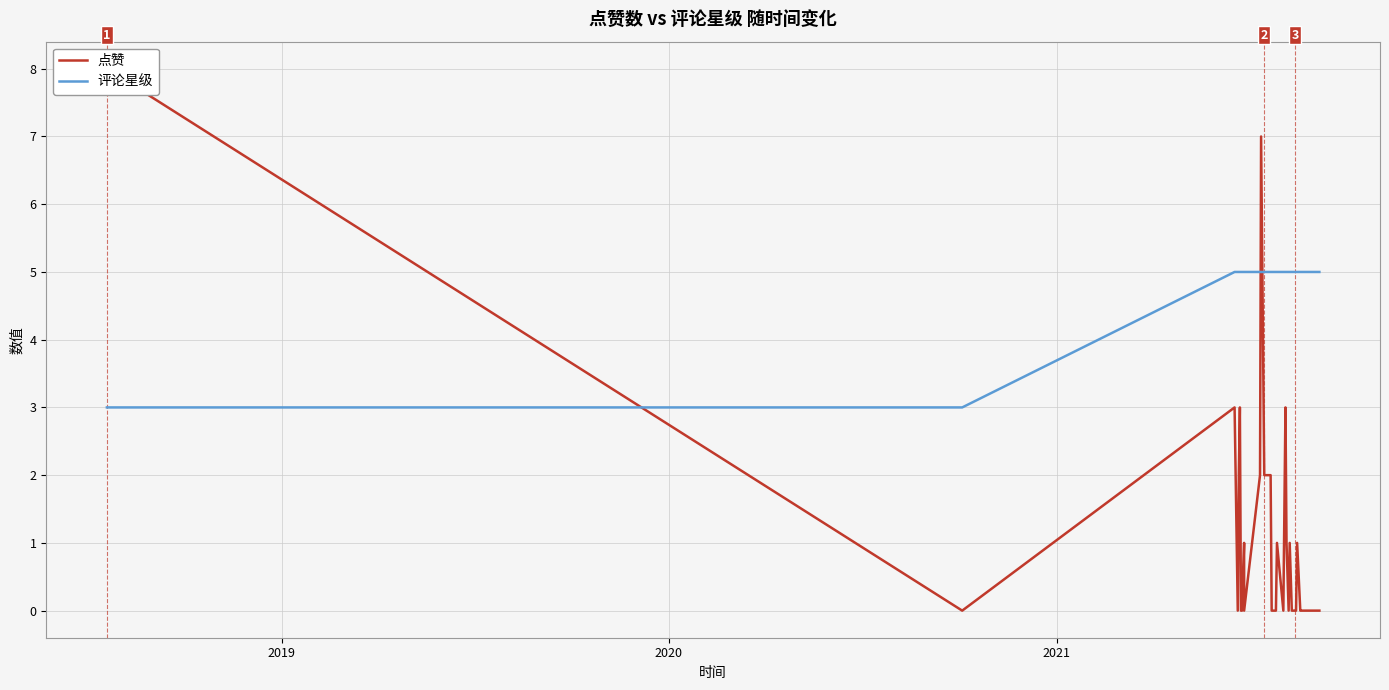

Is the value of 点赞 at 7 greater than the value of 评论星级 at 14?

No